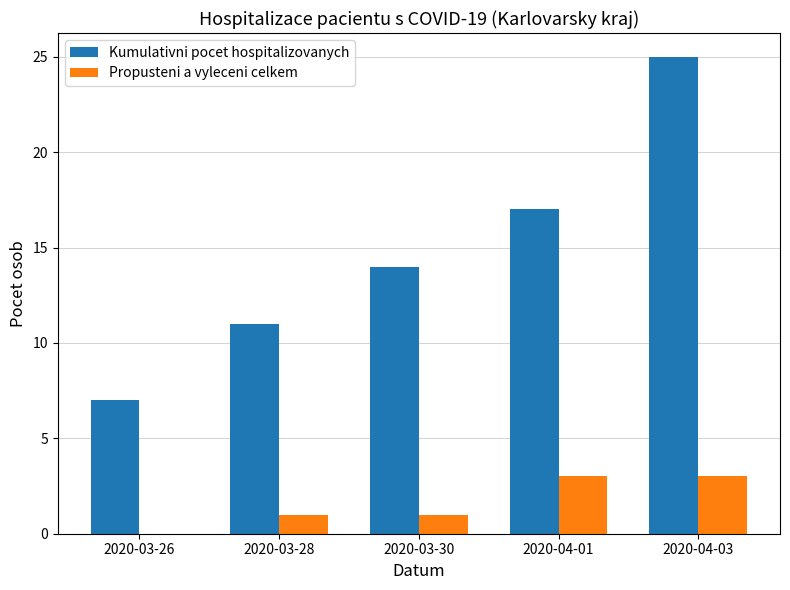

What is the average value of the Kumulativni pocet hospitalizovanych series?

15